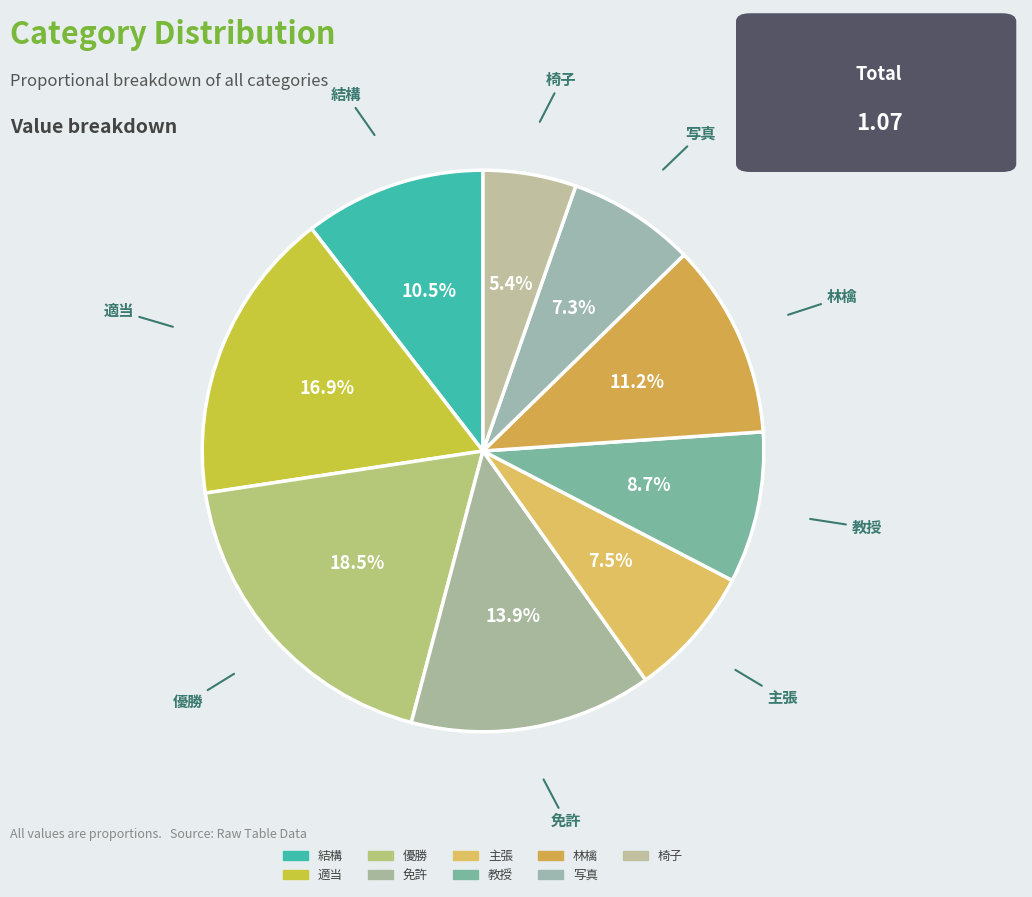

True or false: 適当 accounts for 17% of the total.

True